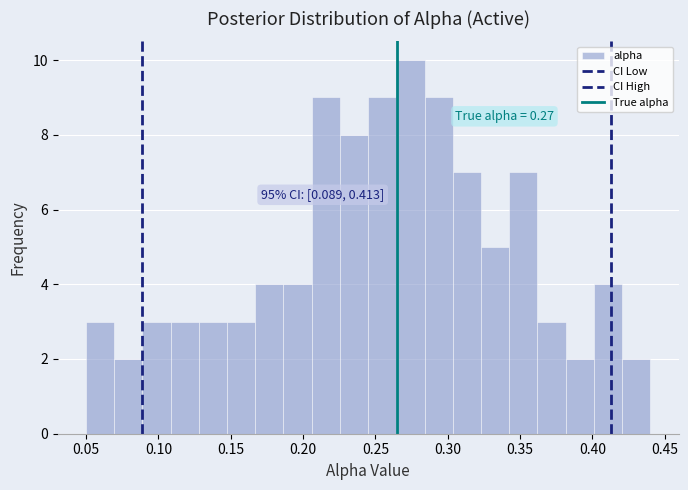

Read against the x-axis, roughly where is the centre of the tallest bar?

0.275